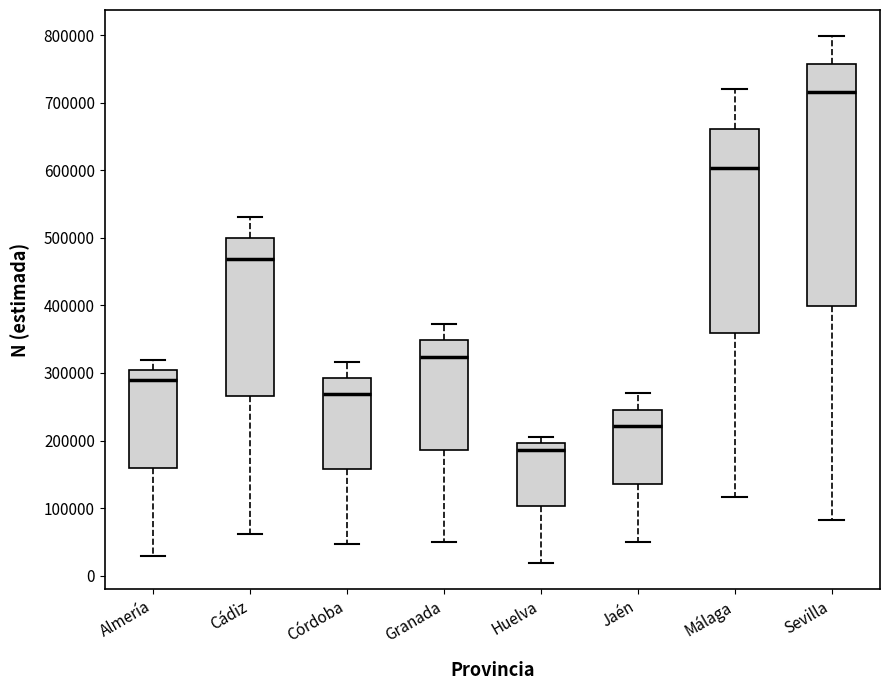

Which box is the tallest, from its lower edge to its upper edge?

Sevilla